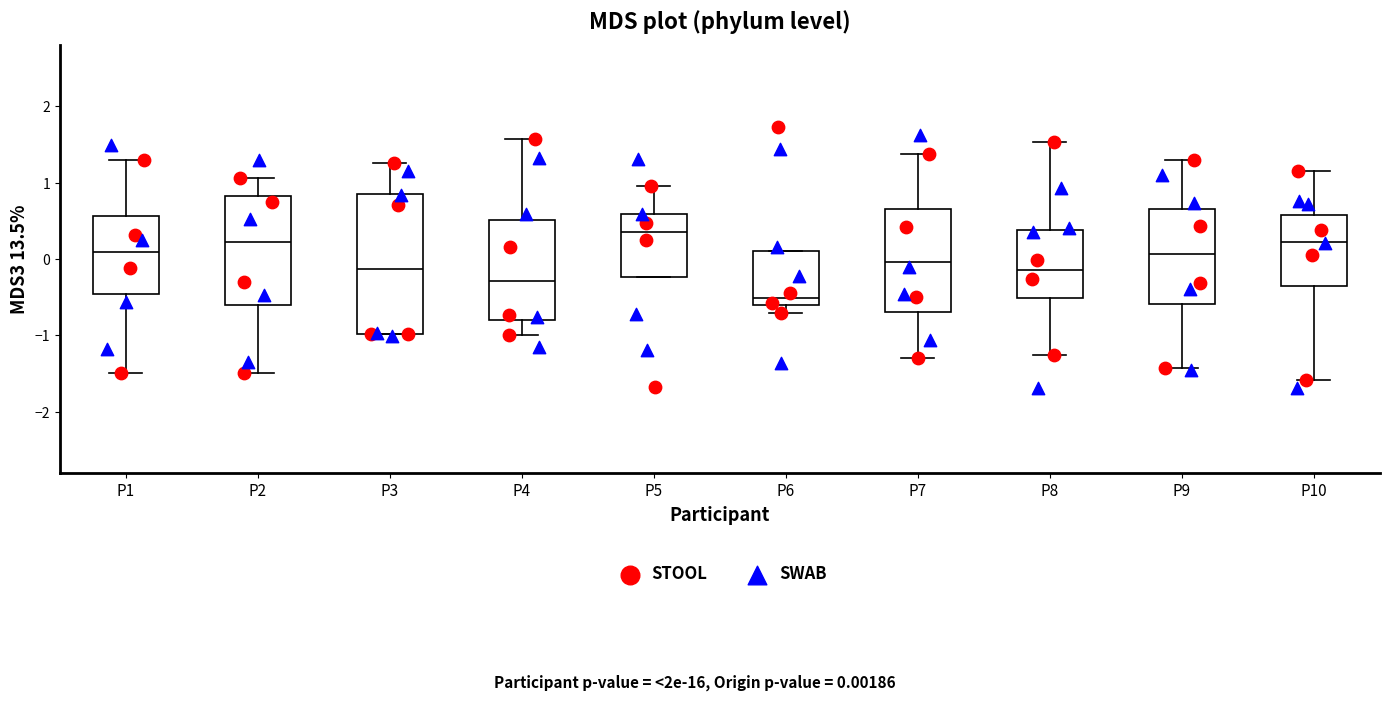

Reading left to right, transcribe this box plot: for each box, give where its median line is, the range the box spans, and where its two whiskers end, as read against the y-axis. The values are not printed on the chart, so give them approximately, as read against the axis.

P1: median 0.1, box -0.5 to 0.6, whiskers -1.5 to 1.3
P2: median 0.2, box -0.6 to 0.8, whiskers -1.5 to 1.1
P3: median -0.1, box -1.0 to 0.8, whiskers -1.0 to 1.3
P4: median -0.3, box -0.8 to 0.5, whiskers -1.0 to 1.6
P5: median 0.4, box -0.2 to 0.6, whiskers -0.2 to 1.0
P6: median -0.5, box -0.6 to 0.1, whiskers -0.7 to 0.1
P7: median 0.0, box -0.7 to 0.7, whiskers -1.3 to 1.4
P8: median -0.1, box -0.5 to 0.4, whiskers -1.3 to 1.5
P9: median 0.1, box -0.6 to 0.6, whiskers -1.4 to 1.3
P10: median 0.2, box -0.4 to 0.6, whiskers -1.6 to 1.2